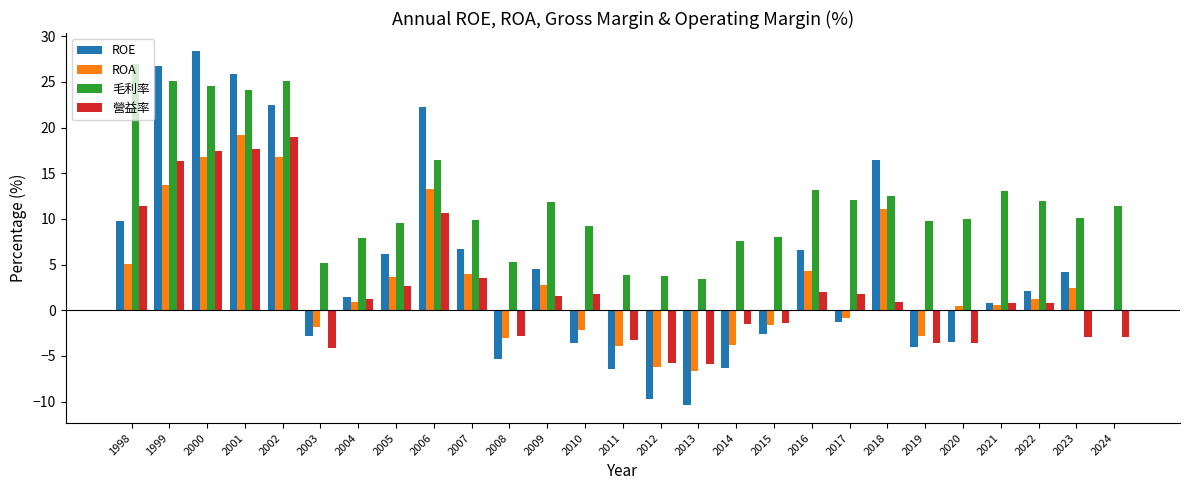

The ROA series shows 16.8 at 2002. True or false?

True